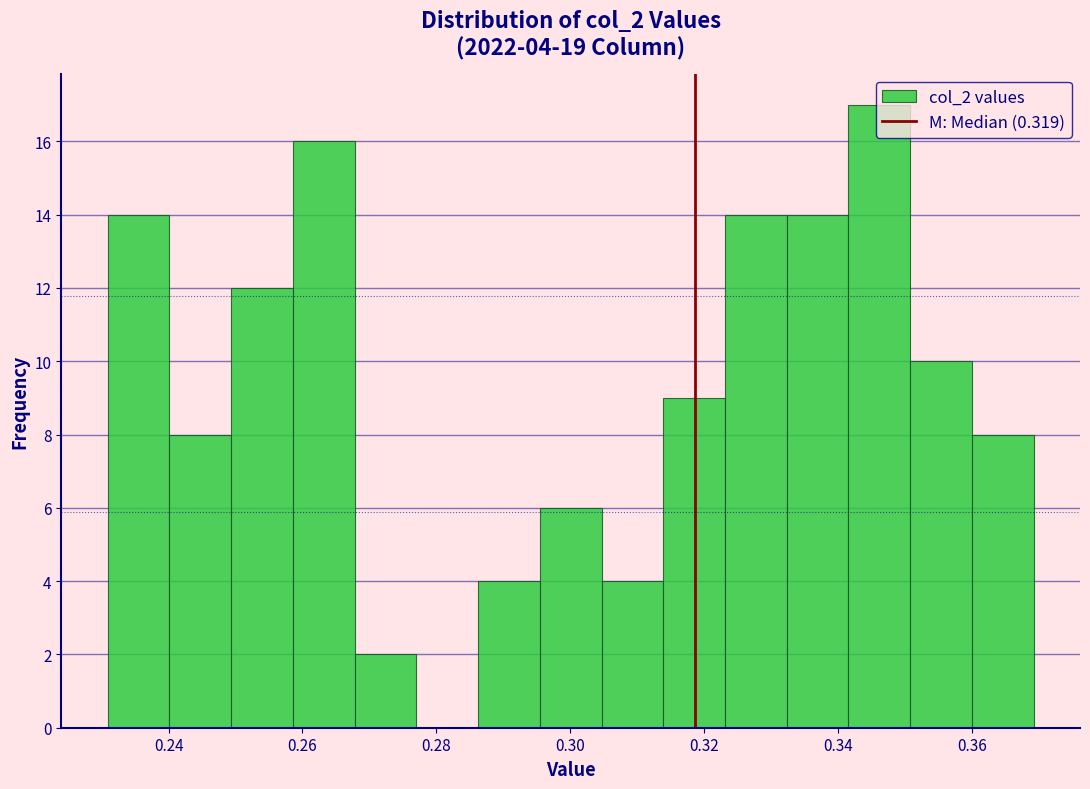

Over which range of the x-axis is the bar tallest?

0.342 to 0.350